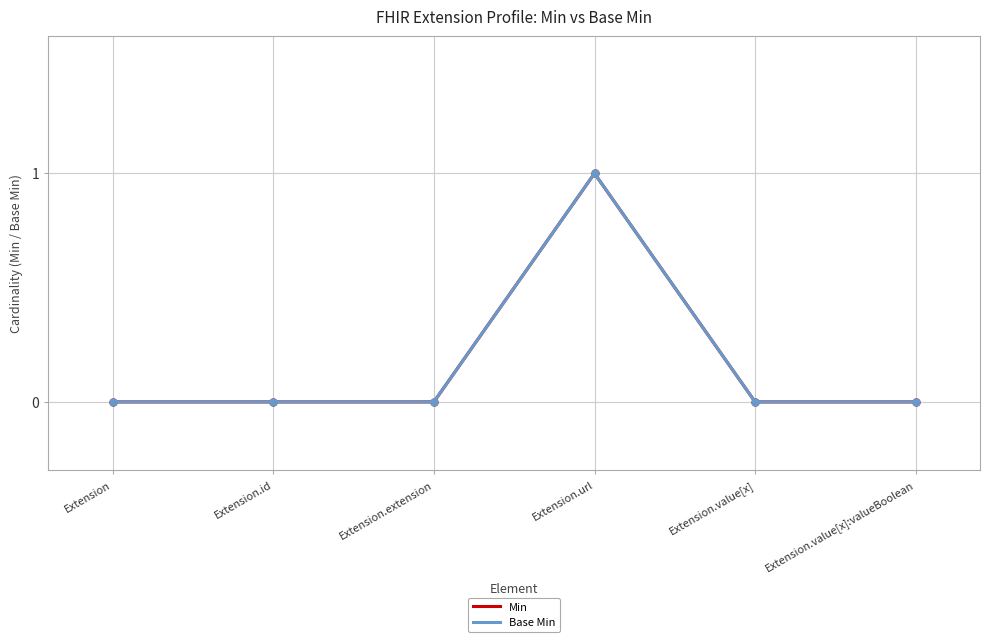

What is the difference between the maximum and second lowest values in the Base Min series?

1